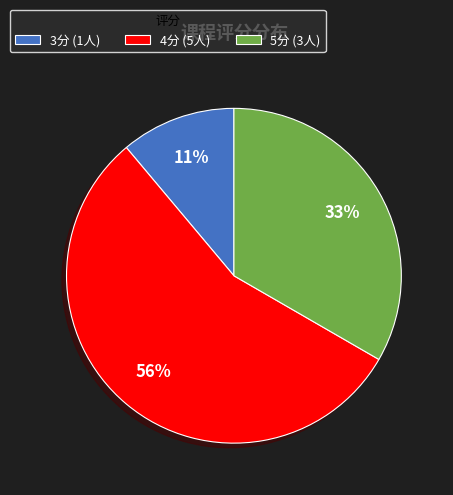

The 5分 (3人) slice represents 22% of the pie. True or false?

False